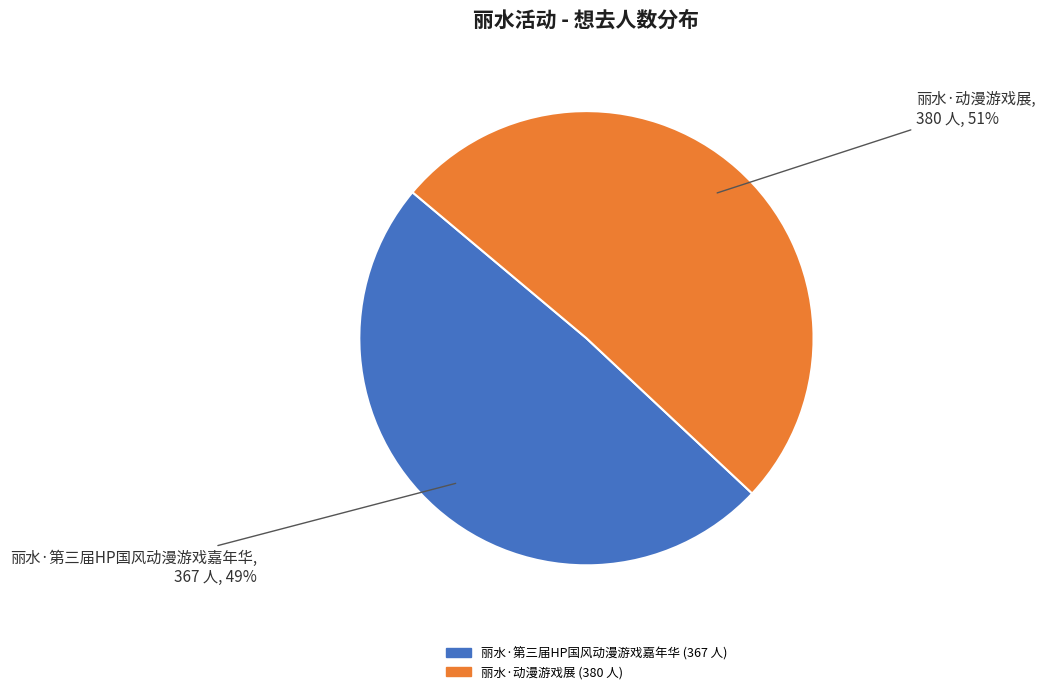

Count the number of slices in the pie.

2